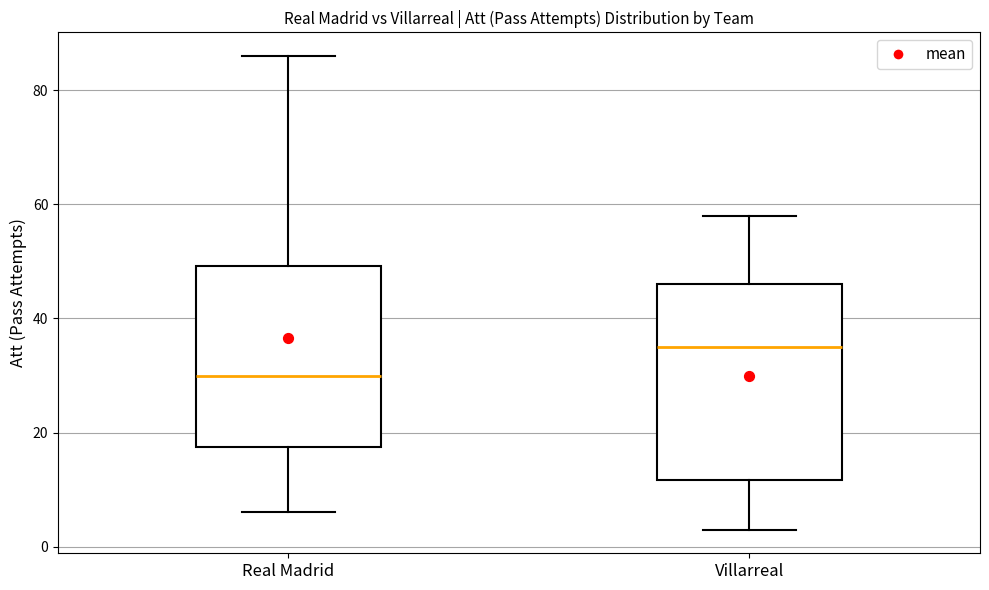

Which box has the lowest median line?

Real Madrid